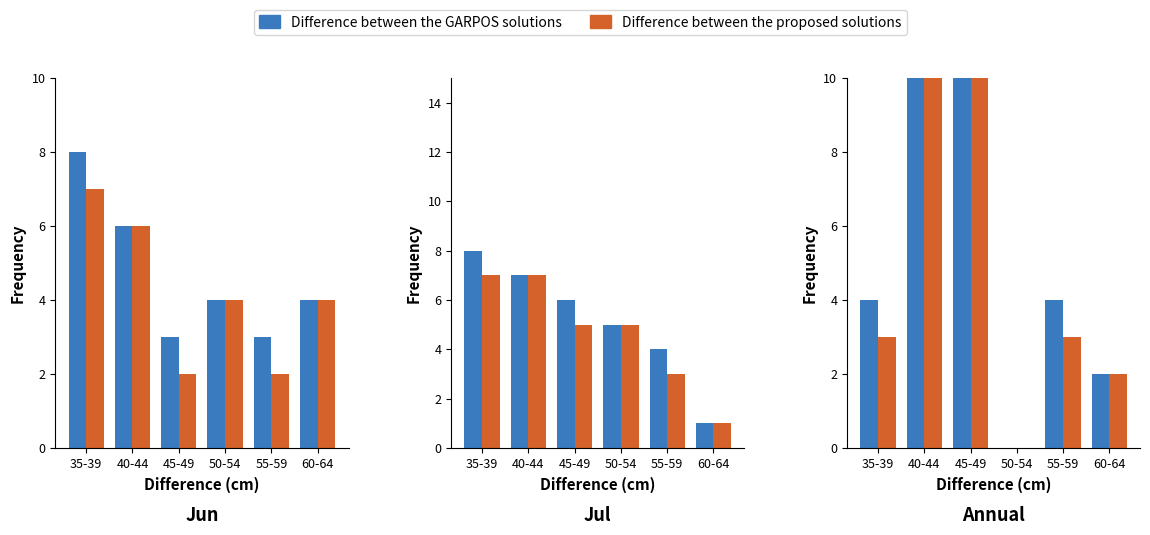

The value of Difference between the GARPOS solutions at 55-59 is 4. True or false?

True